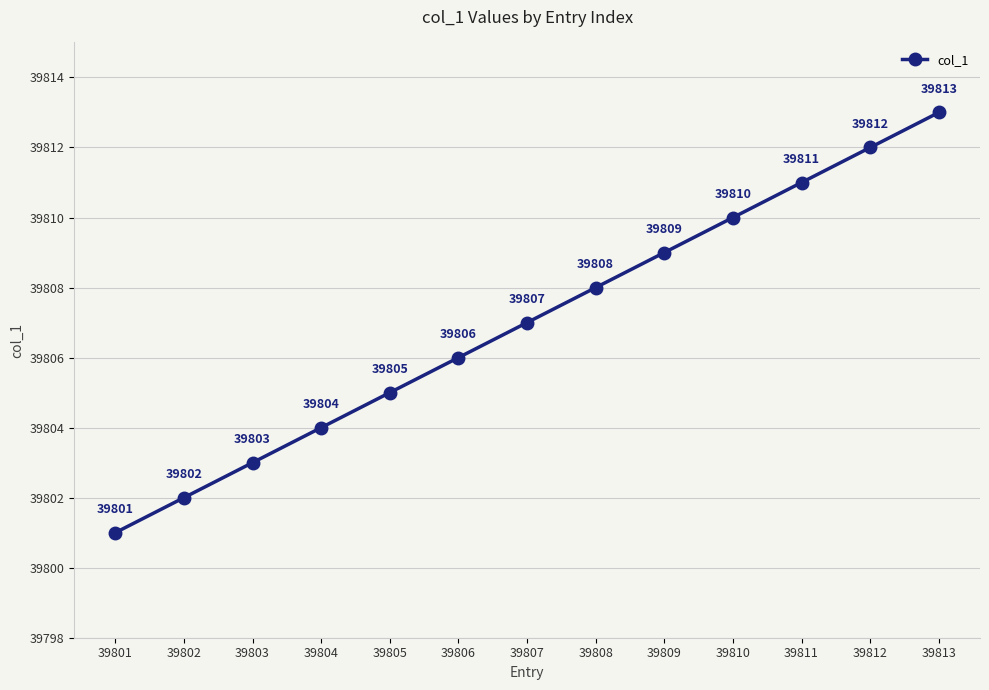

What is the smallest value displayed?

39801